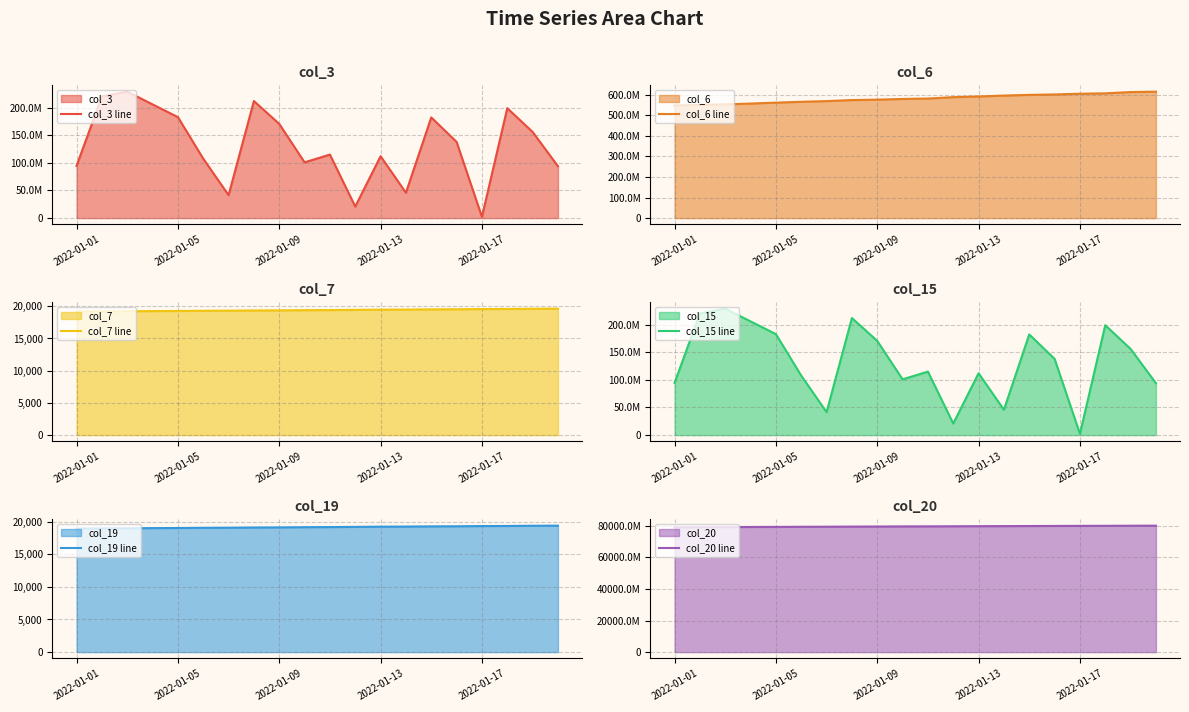

True or false: col_19 line and col_6 line intersect in this chart.

False